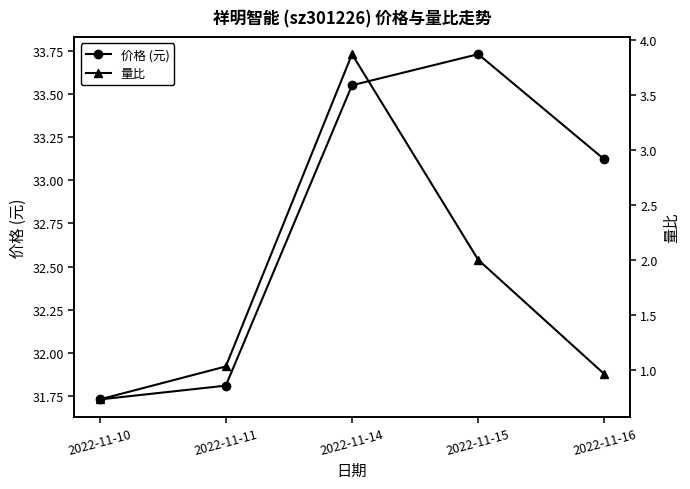

What are all the series names shown in the legend?

价格 (元), 量比